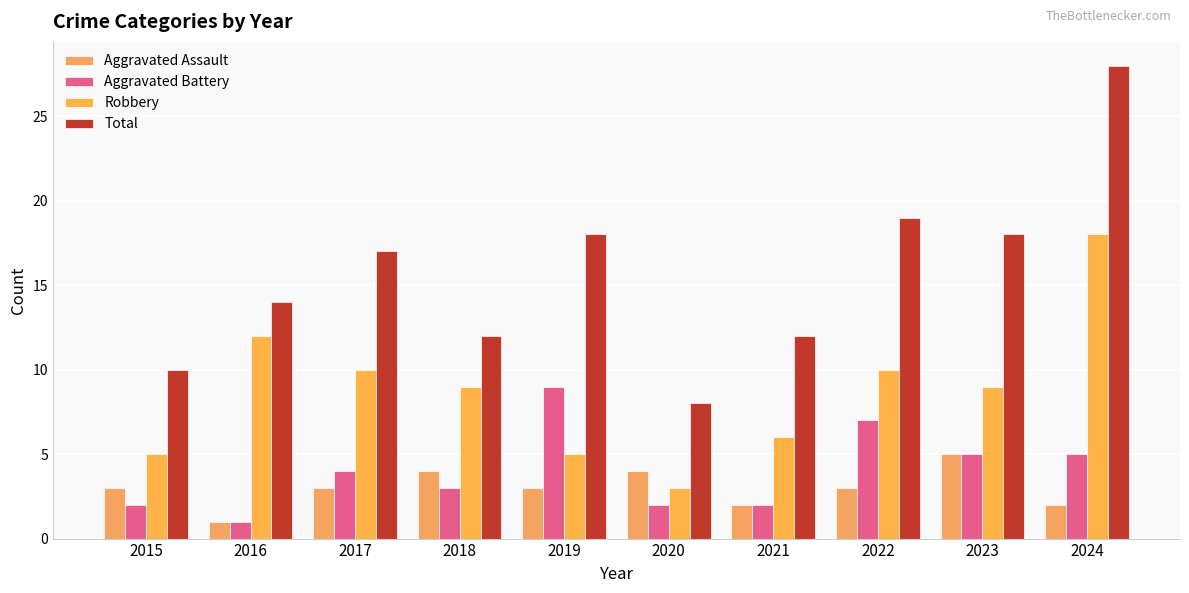

Count the number of data series in this chart.

4